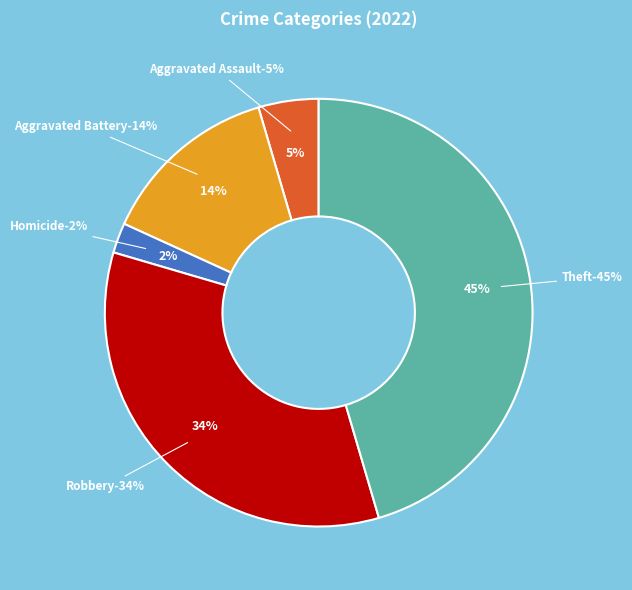

Count the number of slices in the pie.

8